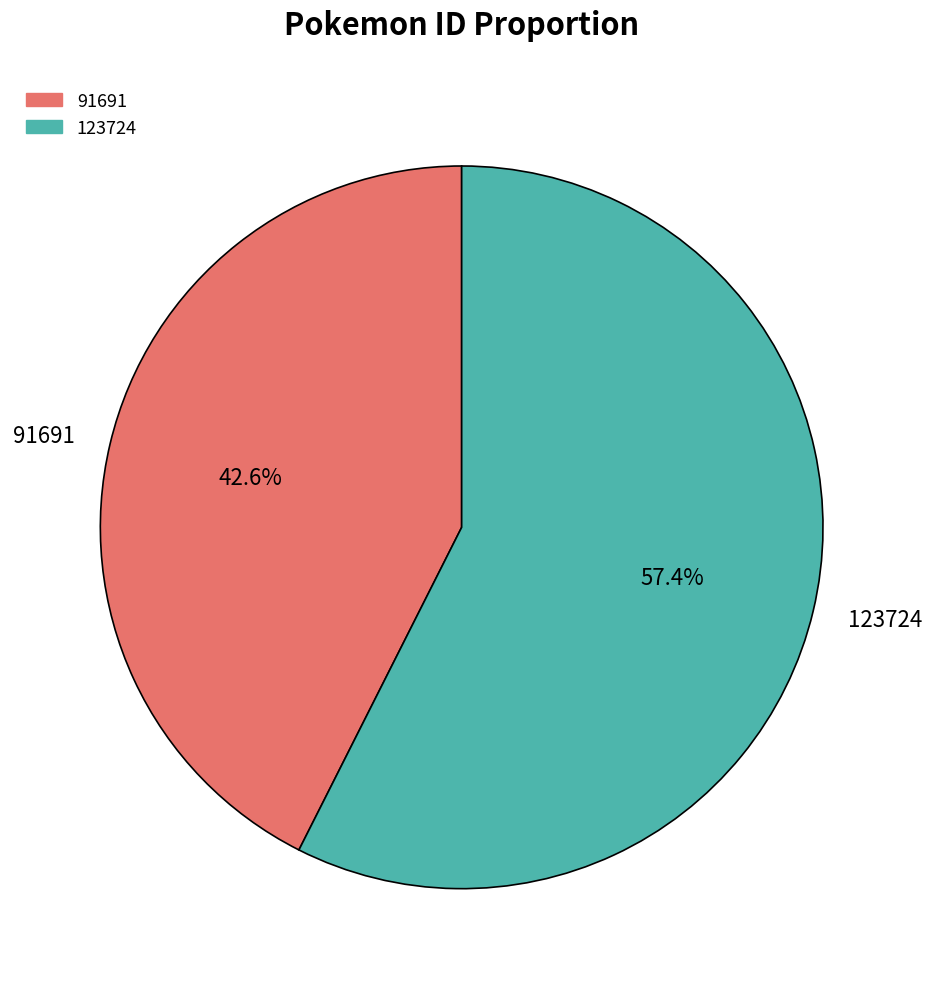

What percentage is NOT represented by 123724?

42.6%